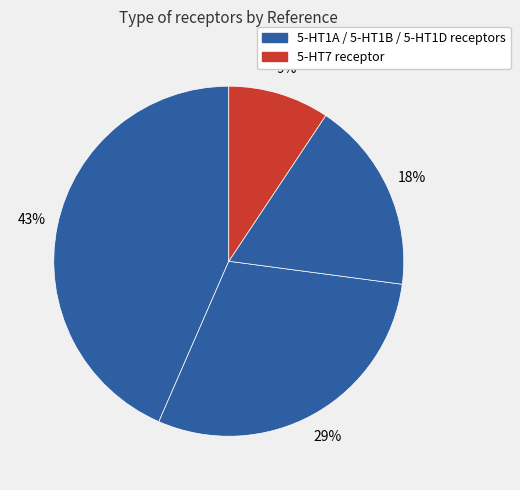

How many segments does this pie chart have?

4